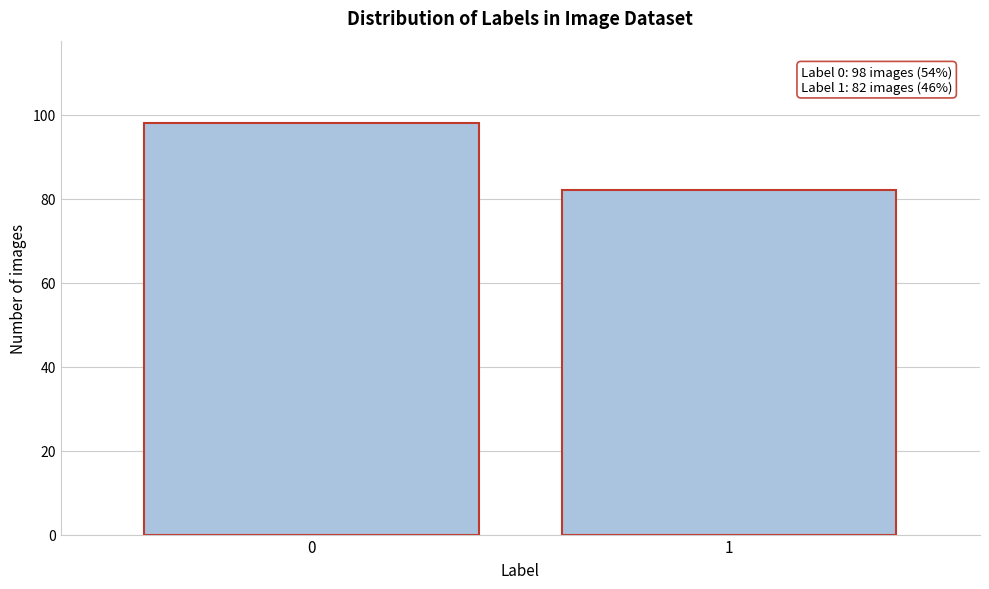

Reading left to right, list all the values displayed in this chart.

0=98	1=82